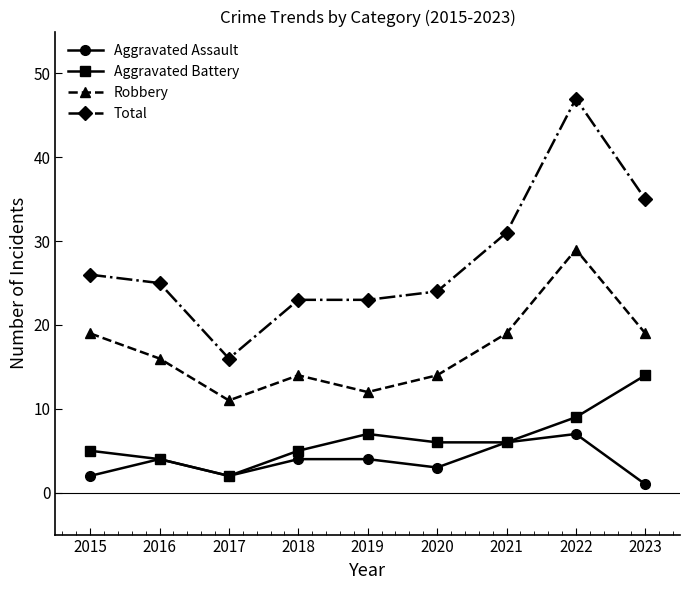

True or false: Total and Aggravated Battery intersect in this chart.

False